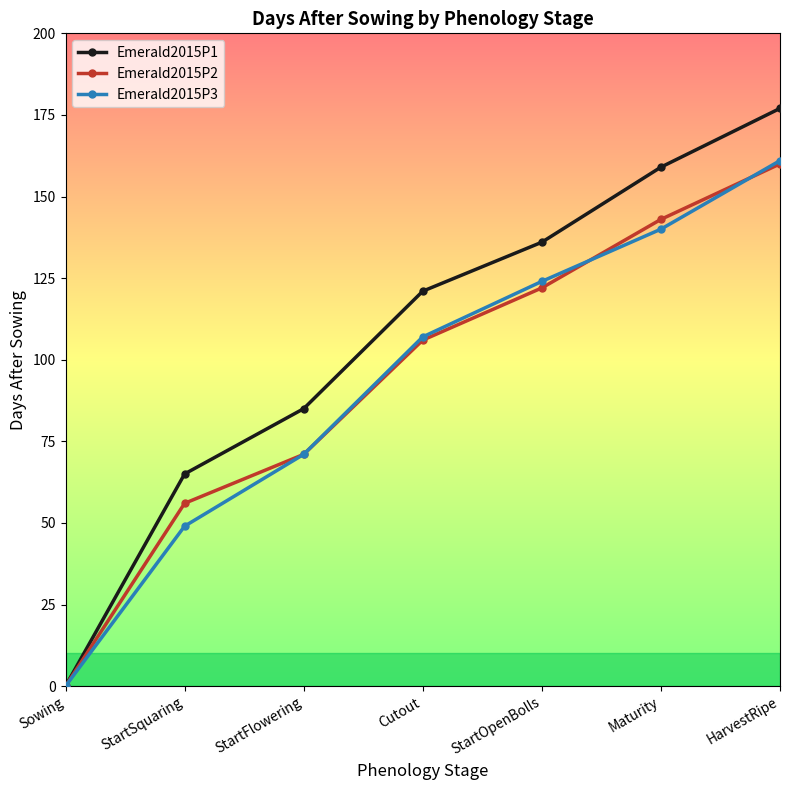

Which label corresponds to the smallest value in the chart?

Sowing